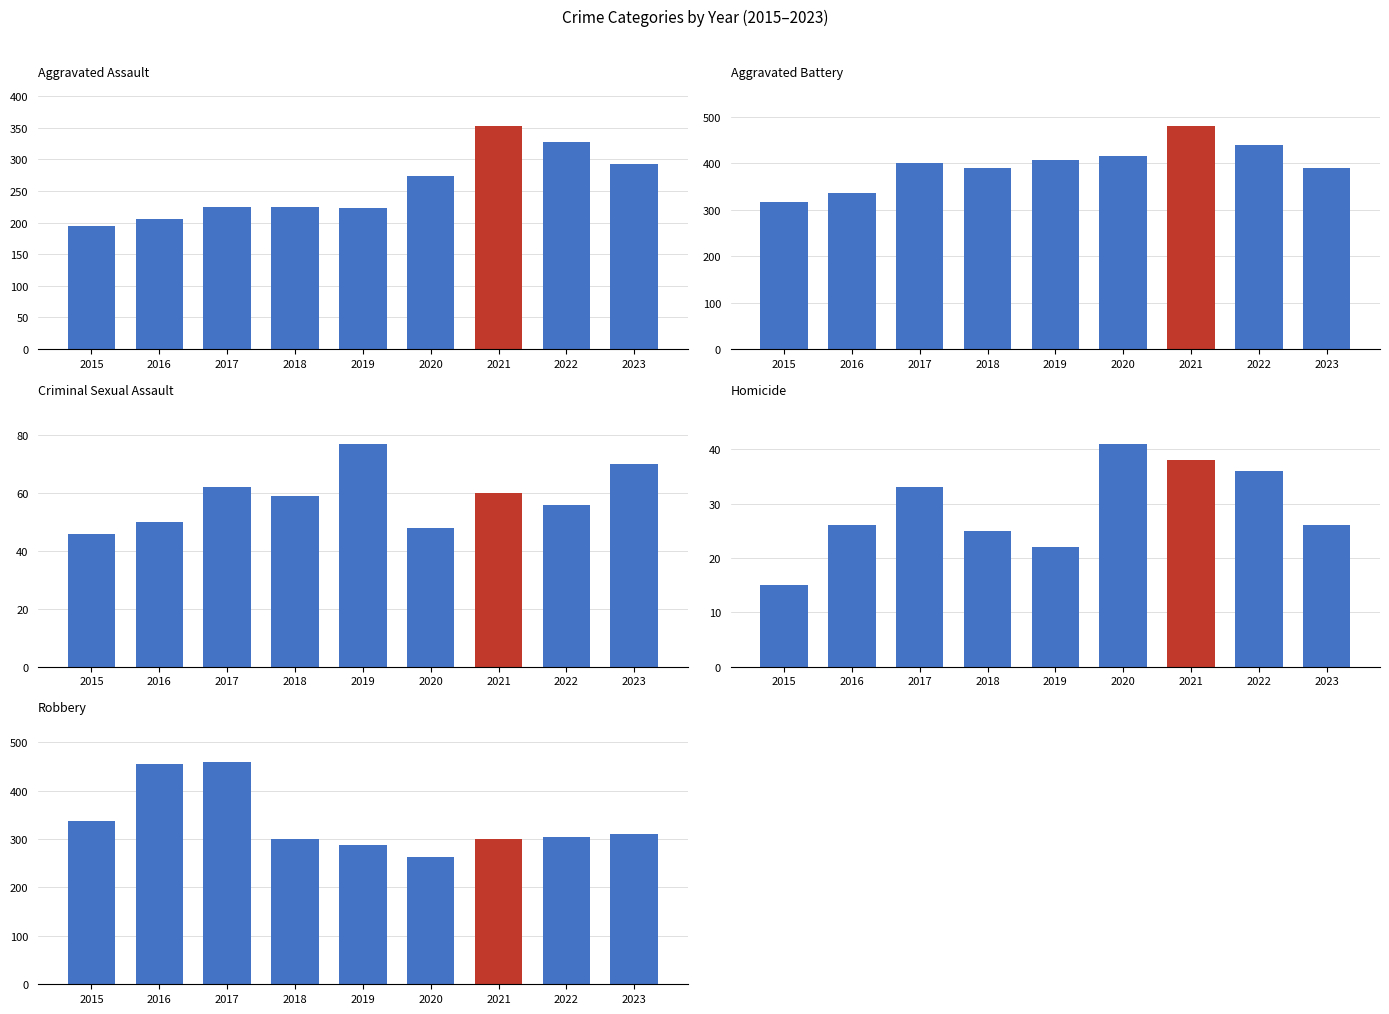

What is the highest value of the Criminal Sexual Assault series?

77